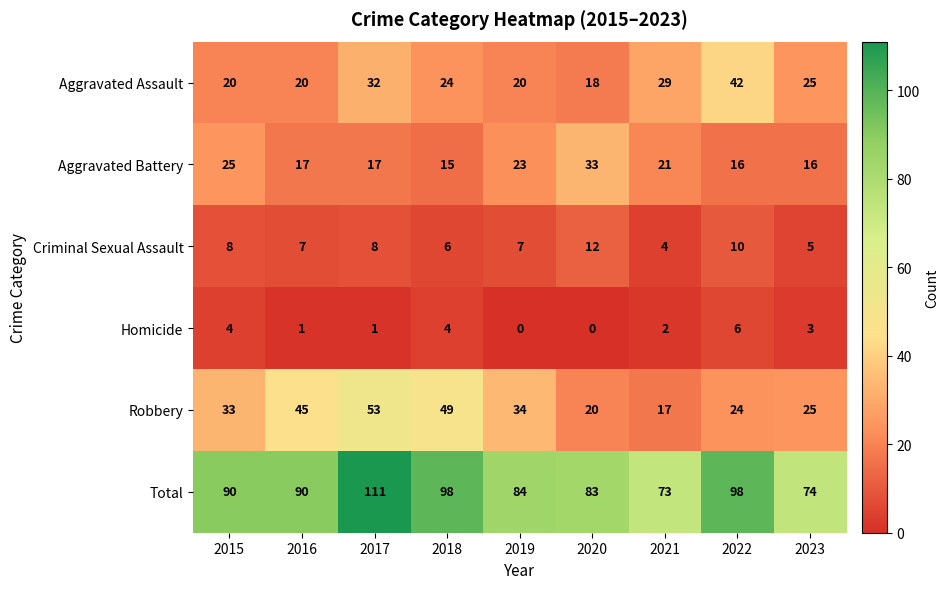

List the series in order of their peak value, highest first.

Total, Robbery, Aggravated Assault, Aggravated Battery, Criminal Sexual Assault, Homicide